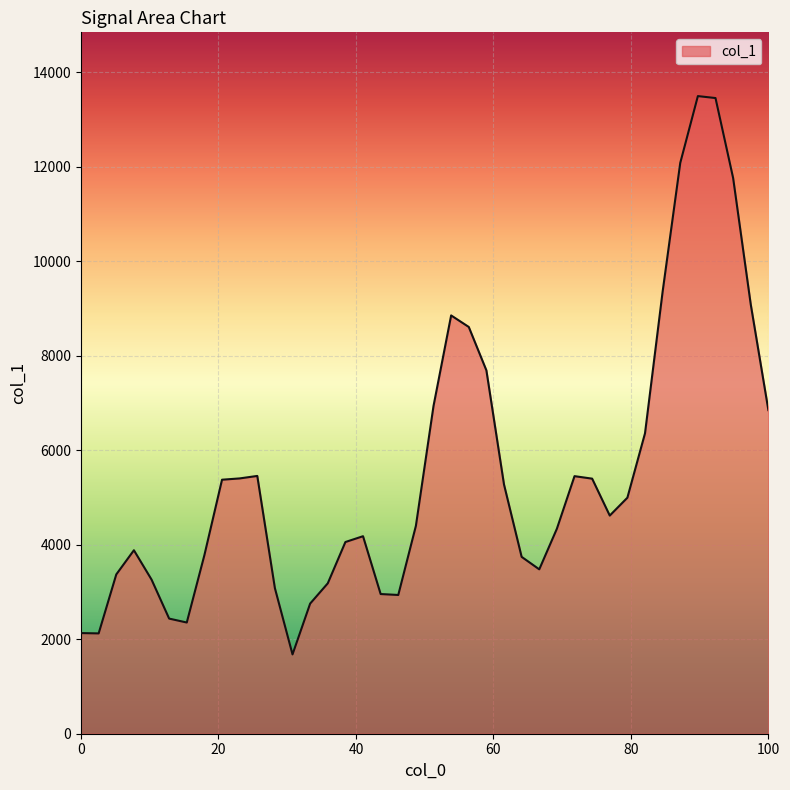

What is the smallest value displayed?

1678.5